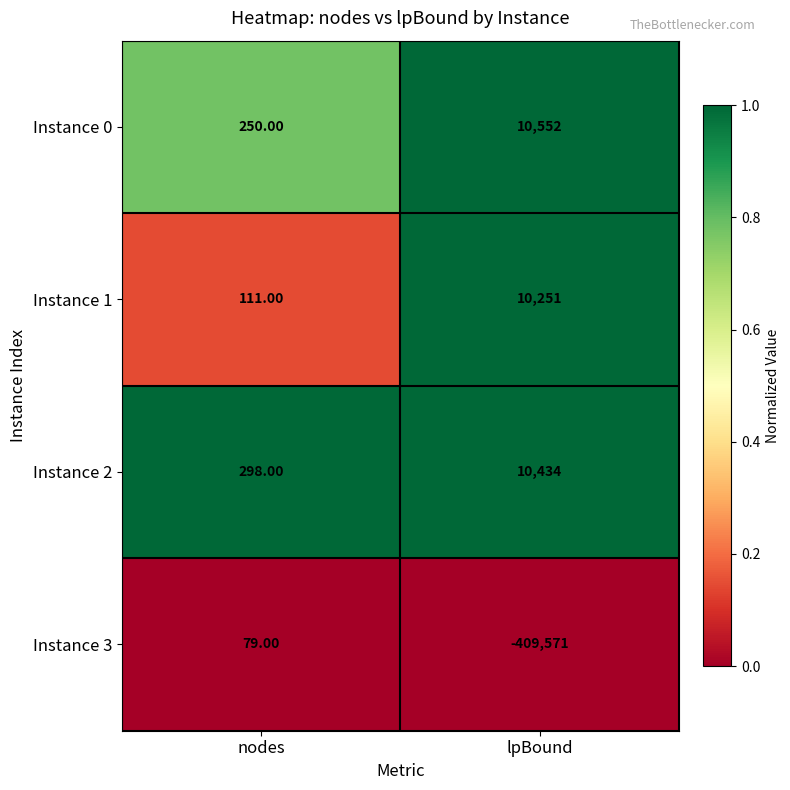

Which series has the widest spread of values?

Instance 3